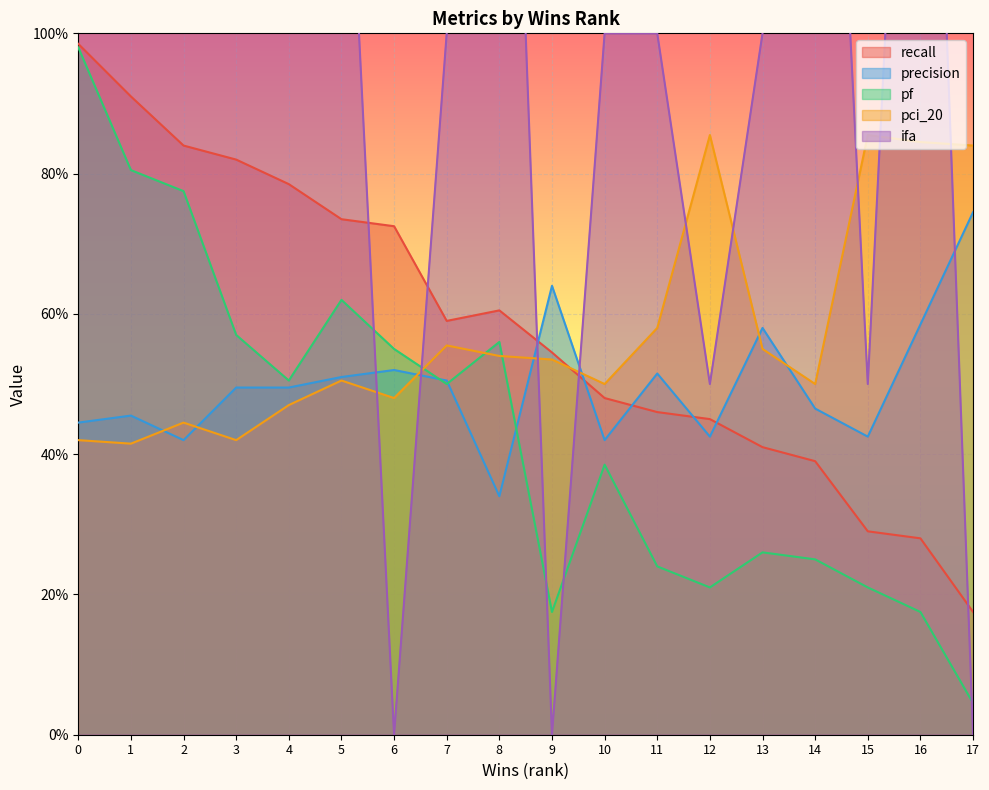

Reading left to right, what are all the values shown in this chart?

recall: 1.0	0.9	0.8	0.8	0.8	0.7	0.7	0.6	0.6	0.5	0.5	0.5	0.5	0.4	0.4	0.3	0.3	0.2
precision: 0.4	0.5	0.4	0.5	0.5	0.5	0.5	0.5	0.3	0.6	0.4	0.5	0.4	0.6	0.5	0.4	0.6	0.7
pf: 1.0	0.8	0.8	0.6	0.5	0.6	0.6	0.5	0.6	0.2	0.4	0.2	0.2	0.3	0.2	0.2	0.2	0.0
pci_20: 0.4	0.4	0.4	0.4	0.5	0.5	0.5	0.6	0.5	0.5	0.5	0.6	0.9	0.6	0.5	0.9	0.8	0.8
ifa: 3.0	2.5	2.0	2.0	2.0	1.5	0.0	1.0	2.0	0.0	1.0	1.0	0.5	1.0	2.0	0.5	2.0	0.0